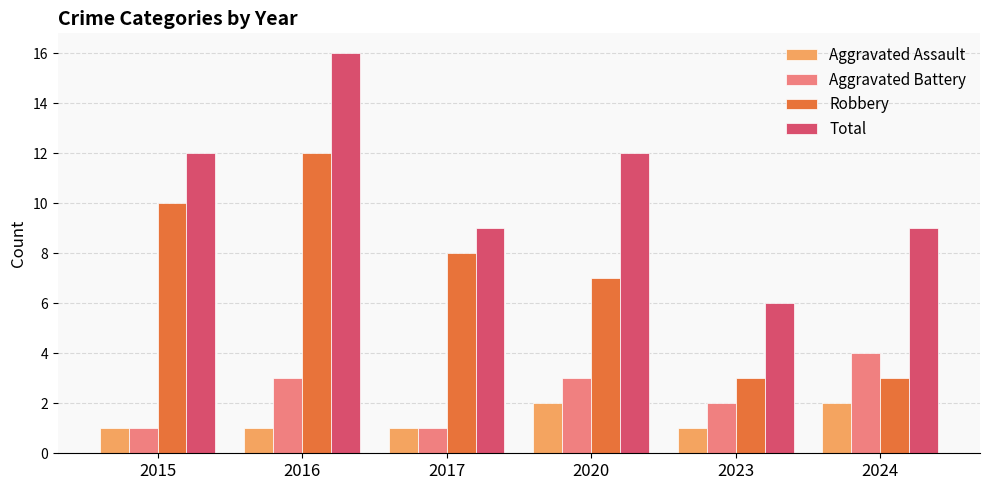

Is it true that Aggravated Assault equals 1 at 2023?

True